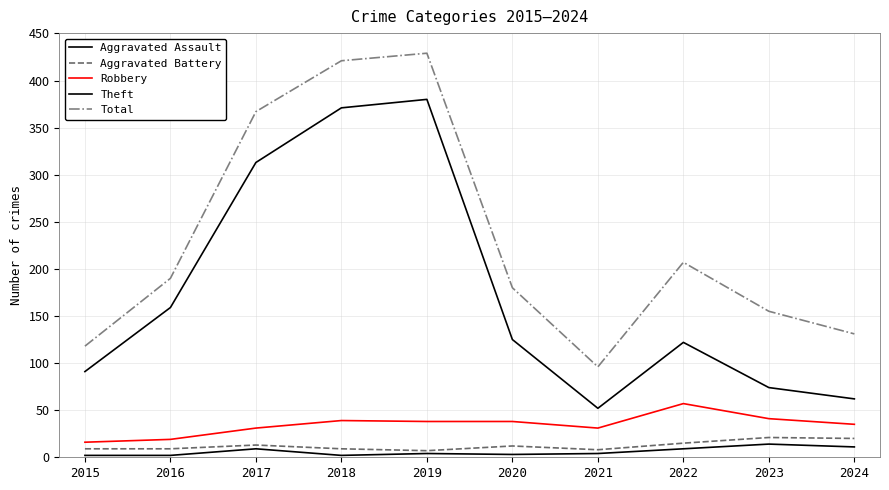

At 2015, list the series in order from largest to smallest.

Total, Theft, Robbery, Aggravated Battery, Aggravated Assault